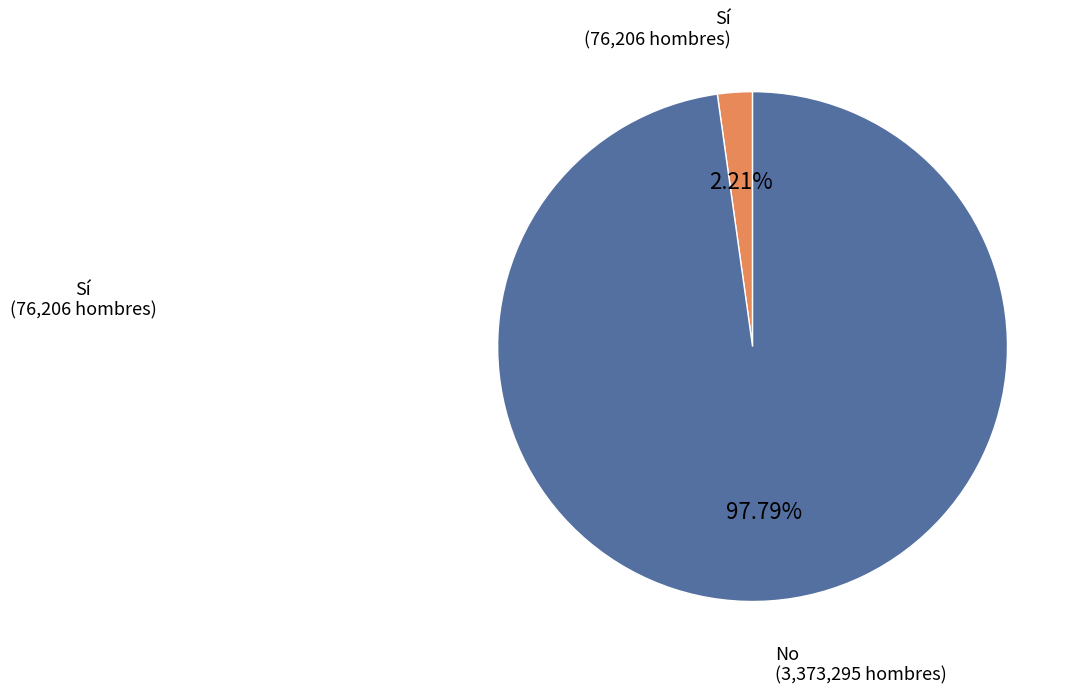

Which slice represents more than half of the pie?

No (3,373,295 hombres)